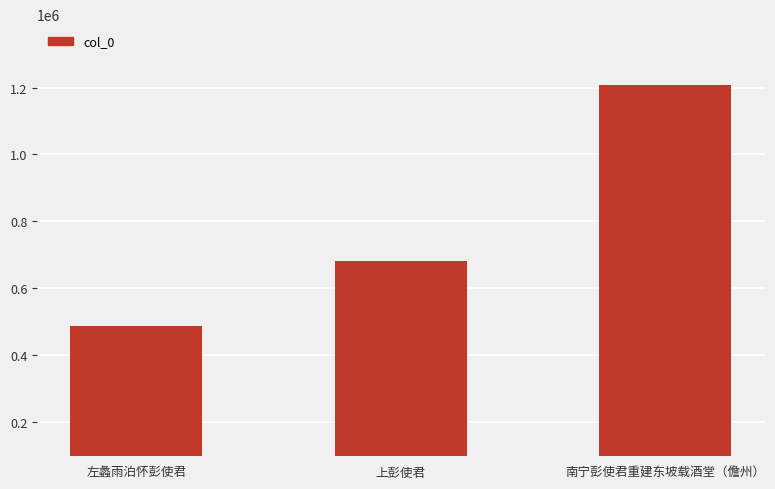

What is the average value?

792180